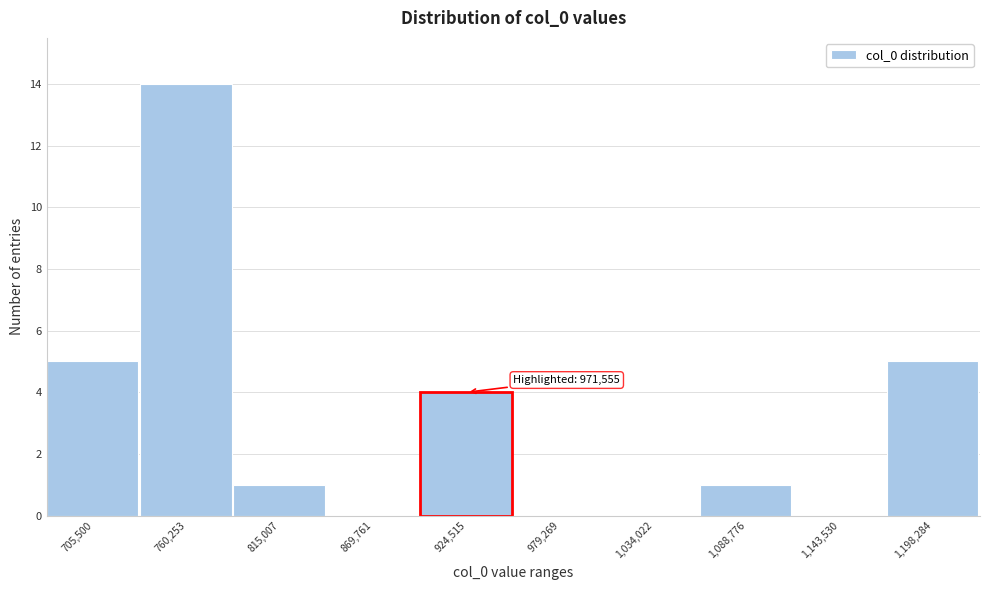

Reading left to right, transcribe all the data shown in this chart.

705,500=5	760,253=14	815,007=1	869,761=0	924,515=4	979,269=0	1,034,022=0	1,088,776=1	1,143,530=0	1,198,284=5